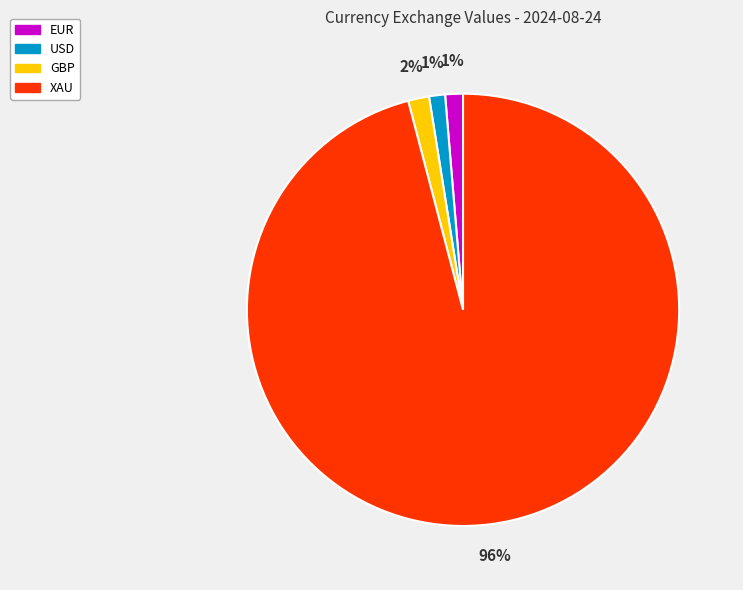

Is the sum of EUR and USD greater than half?

No